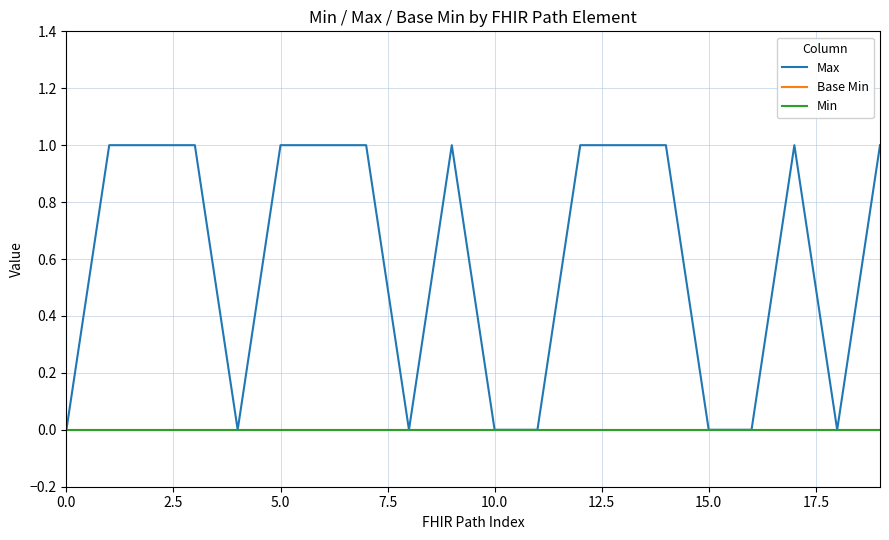

Does the chart display data point markers on the line(s)?

No